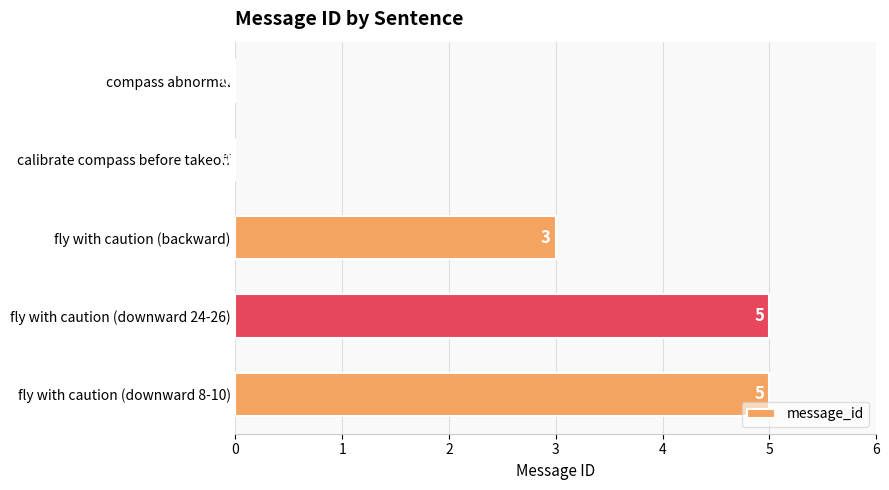

What is the sum of all values?

13